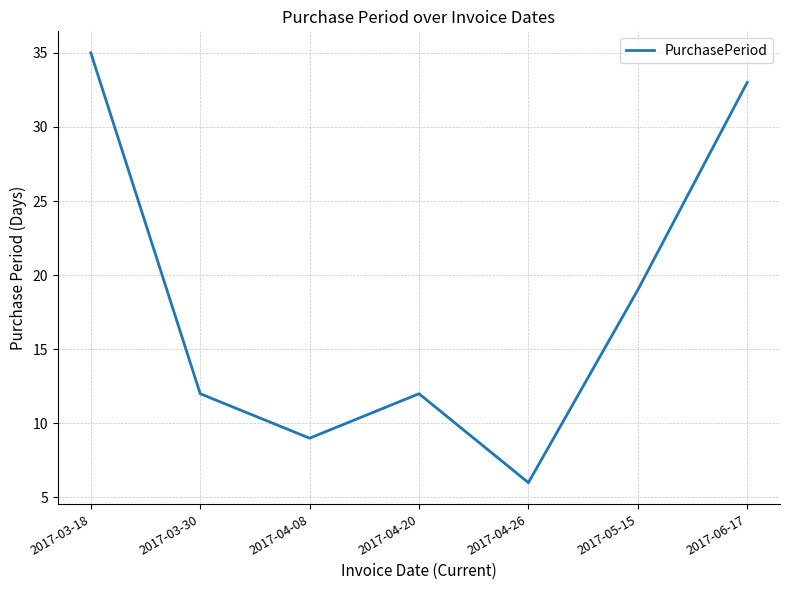

Between 2017-05-15 and 2017-04-20, which is larger?

2017-05-15